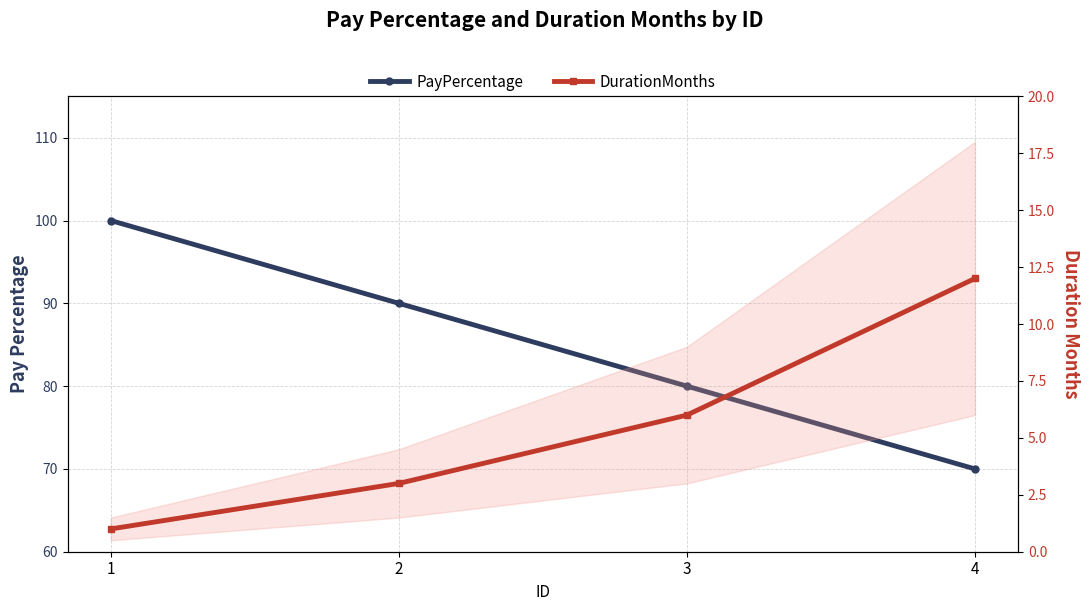

Reading left to right, list all the values displayed in this chart.

PayPercentage: 100	90	80	70
DurationMonths: 1	3	6	12